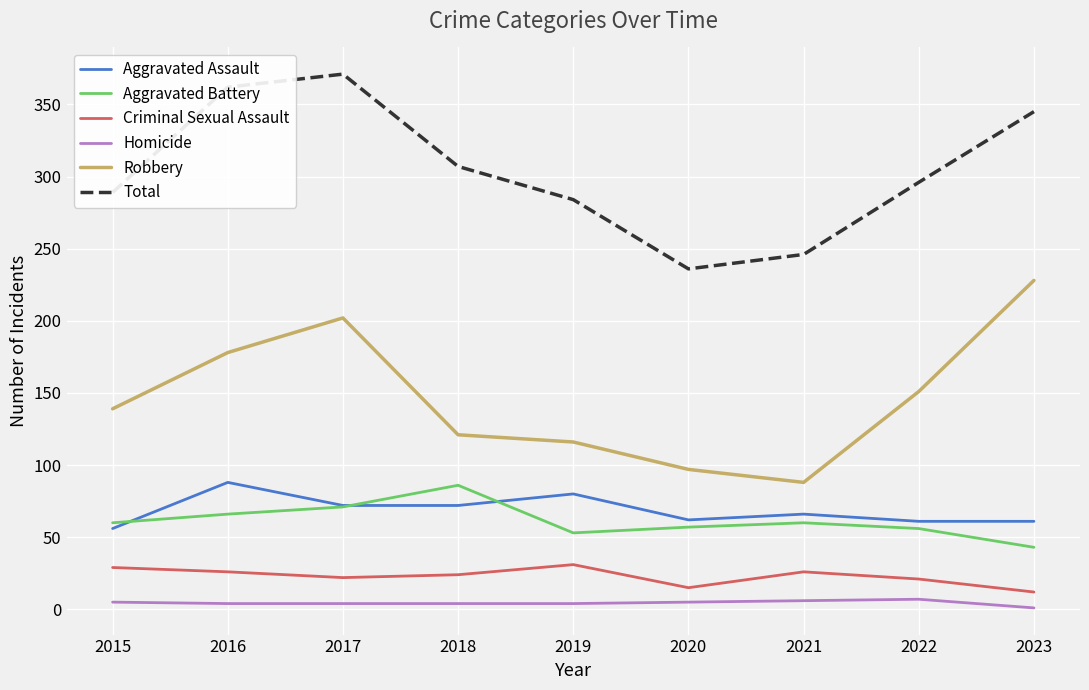

What is the difference between the maximum and second lowest values in the Robbery series?

131